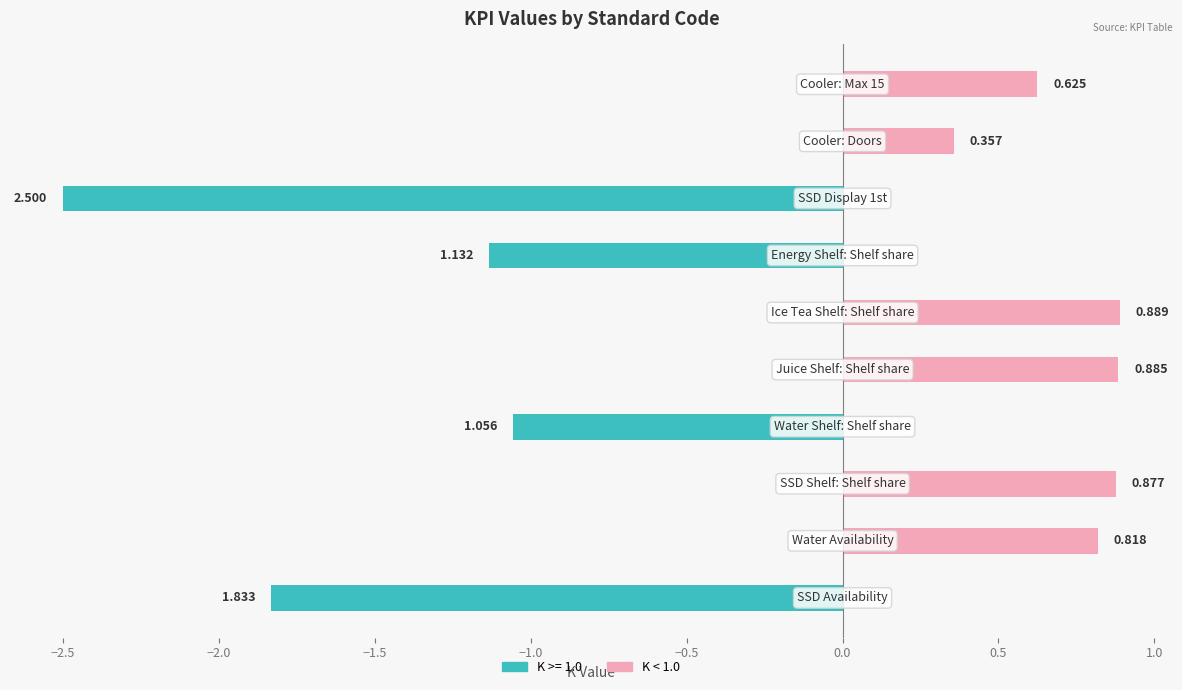

What is the change in value from −2.0 to 1.0?

-0.5